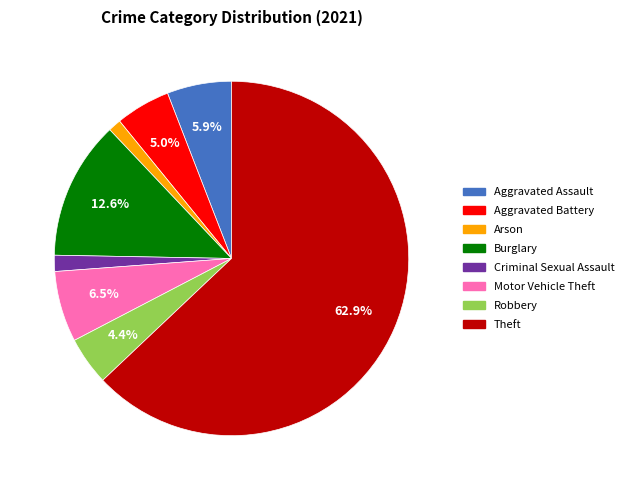

To the nearest percent, what is the difference between the largest and smallest slice percentages?

62%